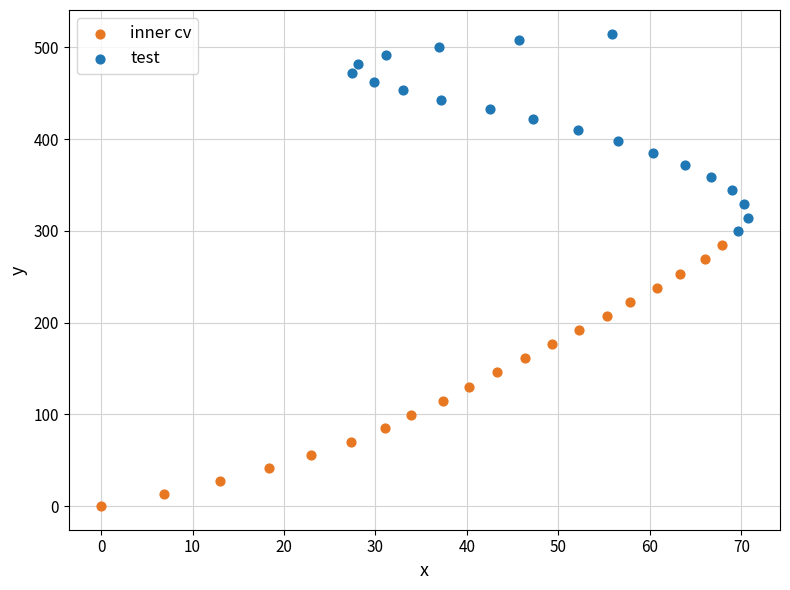

What are all the series names shown in the legend?

inner cv, test